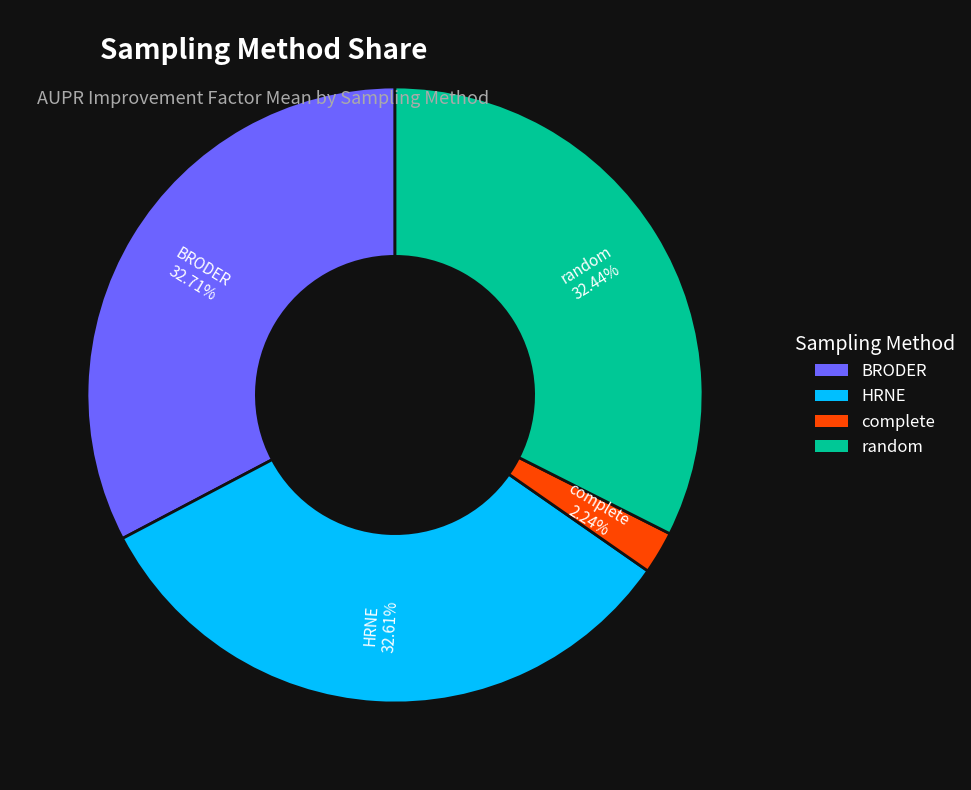

To the nearest percent, what portion does complete represent?

2%